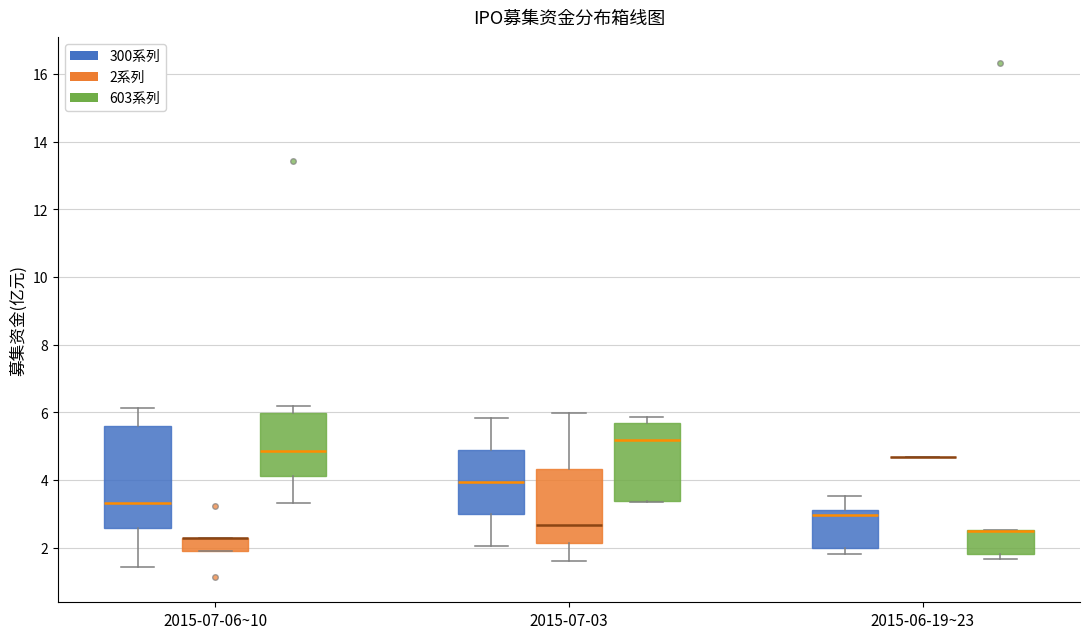

Comparing the boxes themselves (not the whiskers), which one is the tallest?

2015-07-06~10 (300系列)